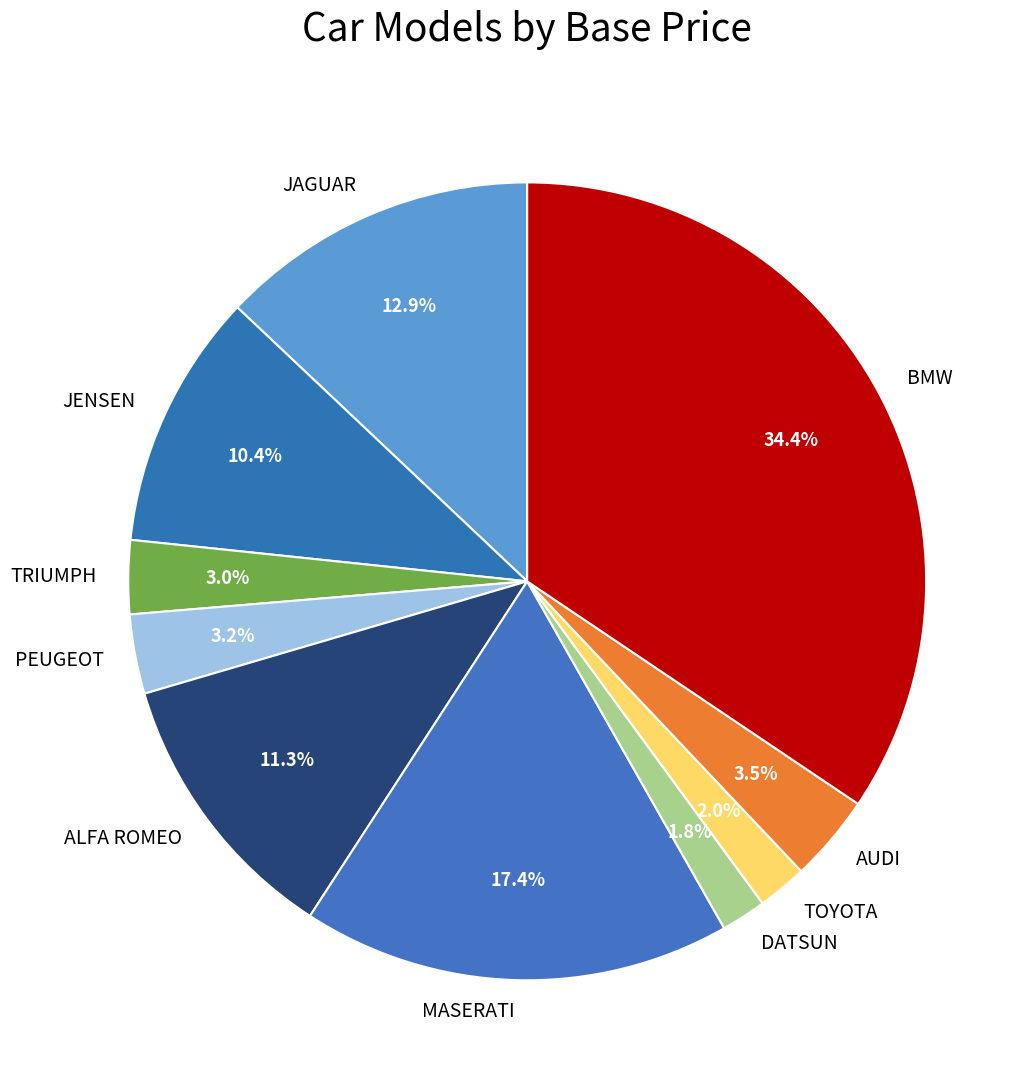

Count the number of slices in the pie.

10